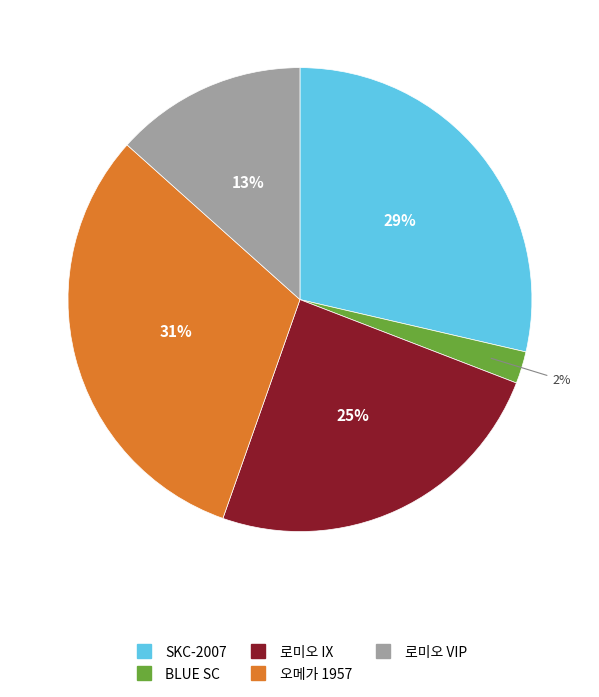

Between 로미오 IX and 로미오 VIP, which is larger?

로미오 IX